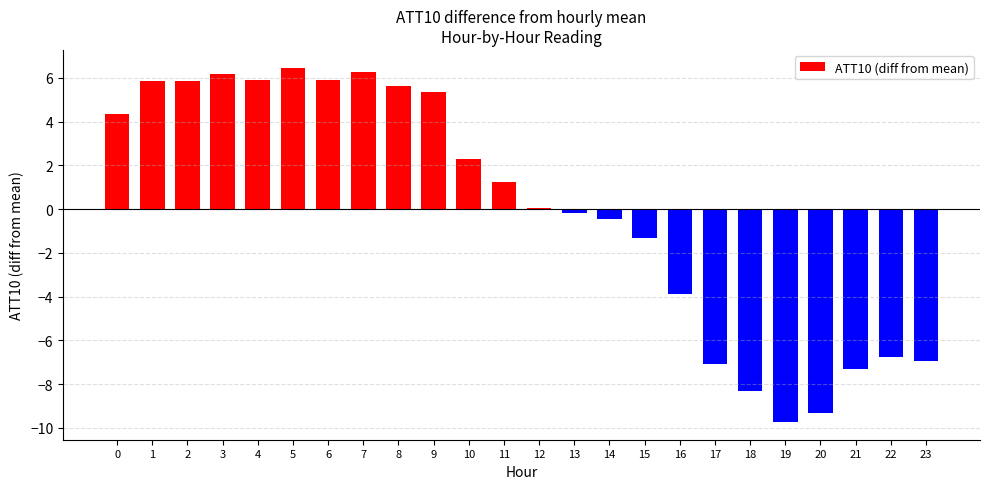

What is the sum of the values at 9 and 21?

-2.0